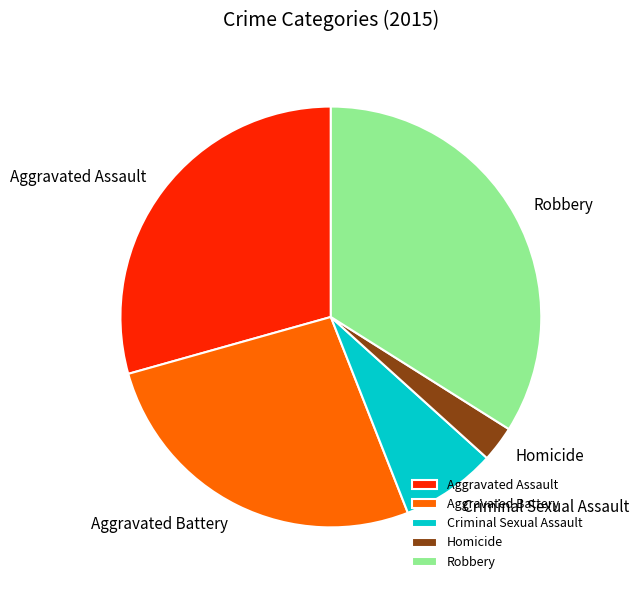

How many segments does this pie chart have?

5